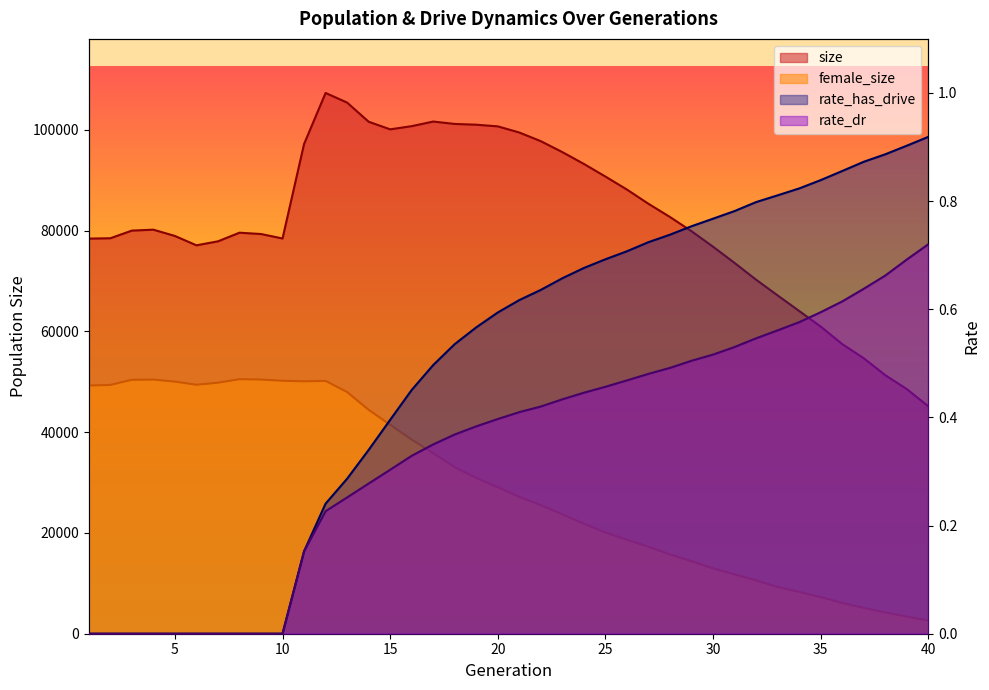

What is the greatest value displayed?

107306.0